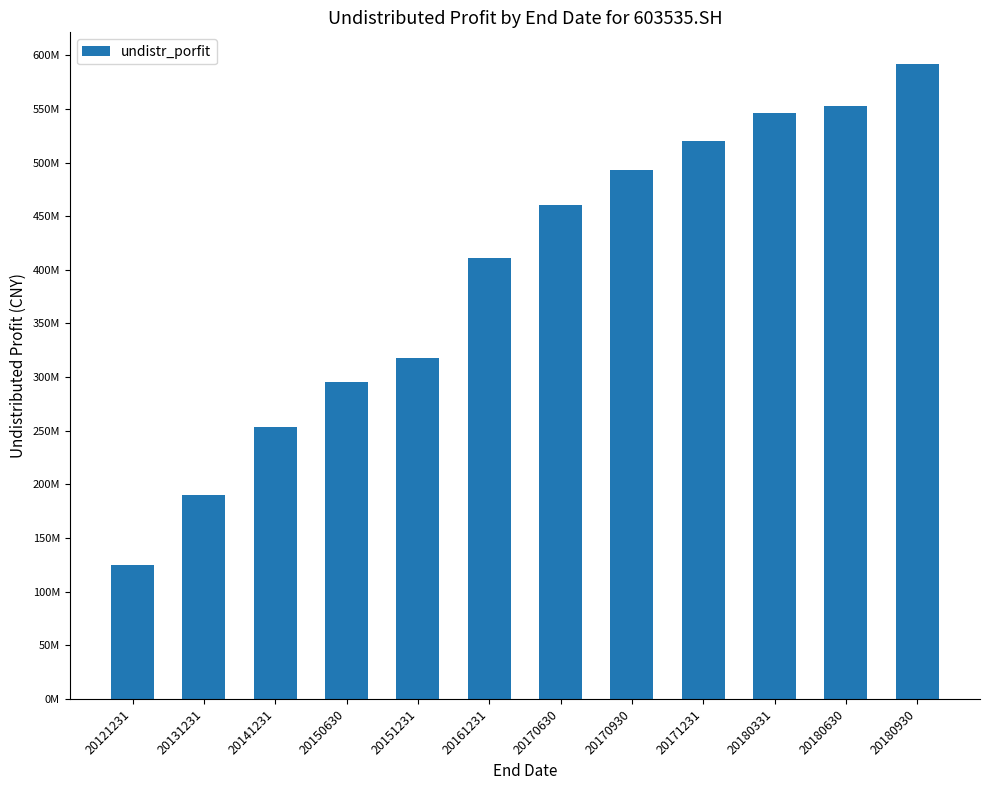

Which has a higher value, 20150630 or 20171231?

20171231